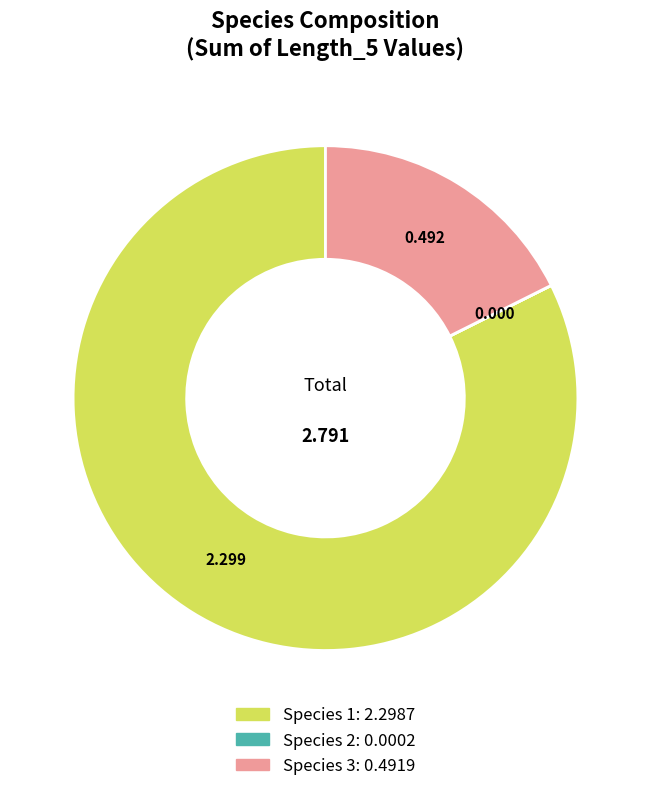

Does Species 1 represent more than half of the total?

Yes